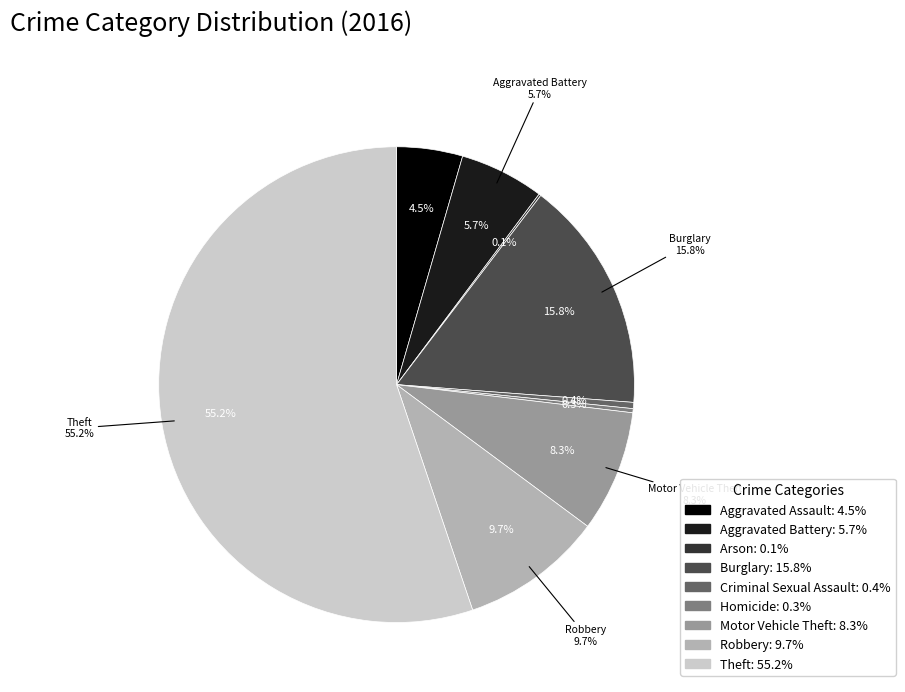

To the nearest percent, what percentage of the pie is Burglary?

16%